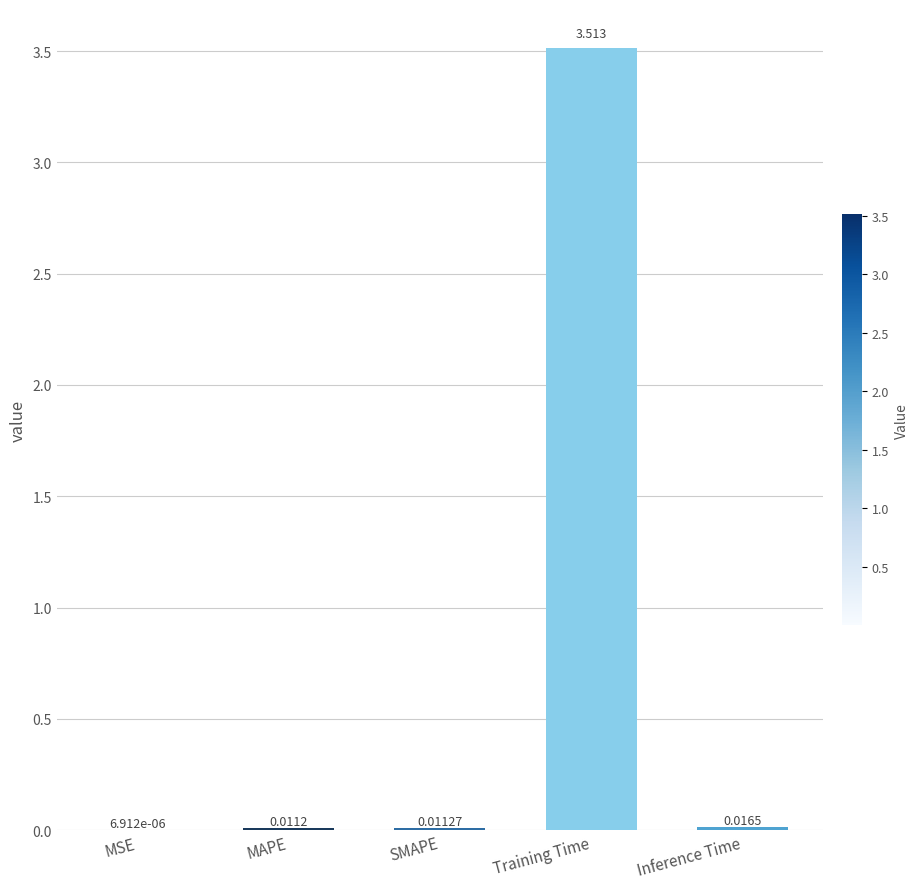

Are the bars horizontal?

No